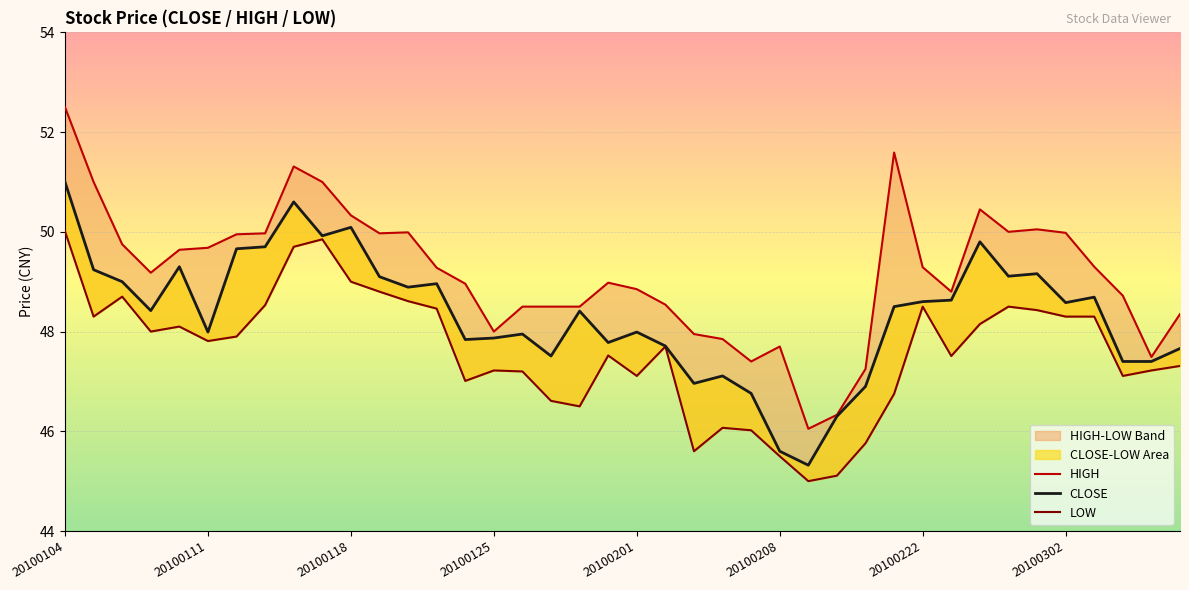

What is the sum of all LOW values?

1903.8